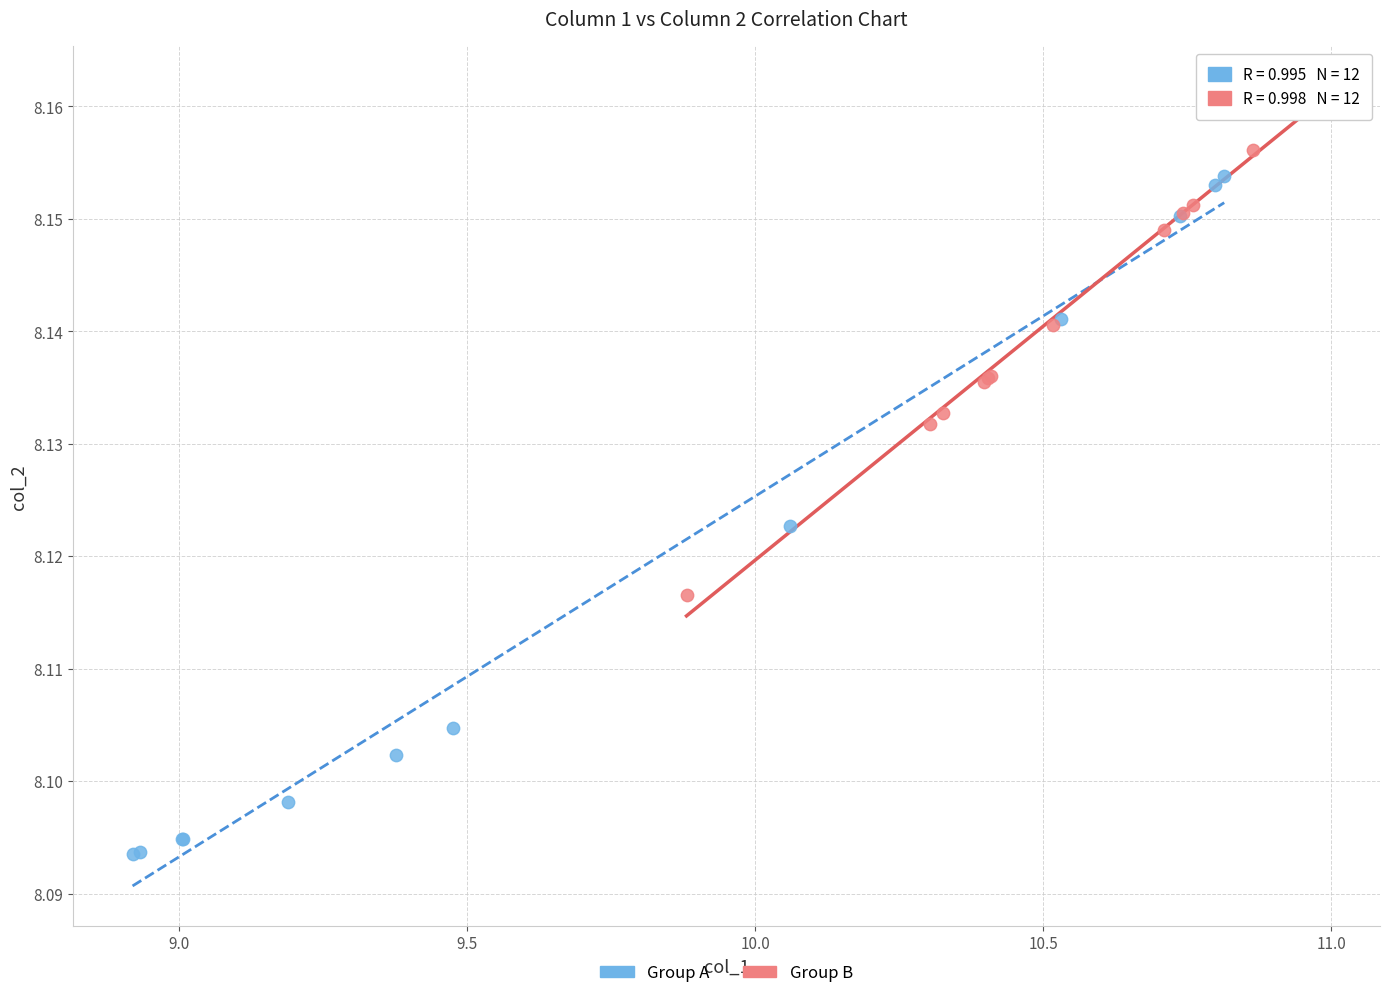

Which series has the widest spread of Y values?

Group A